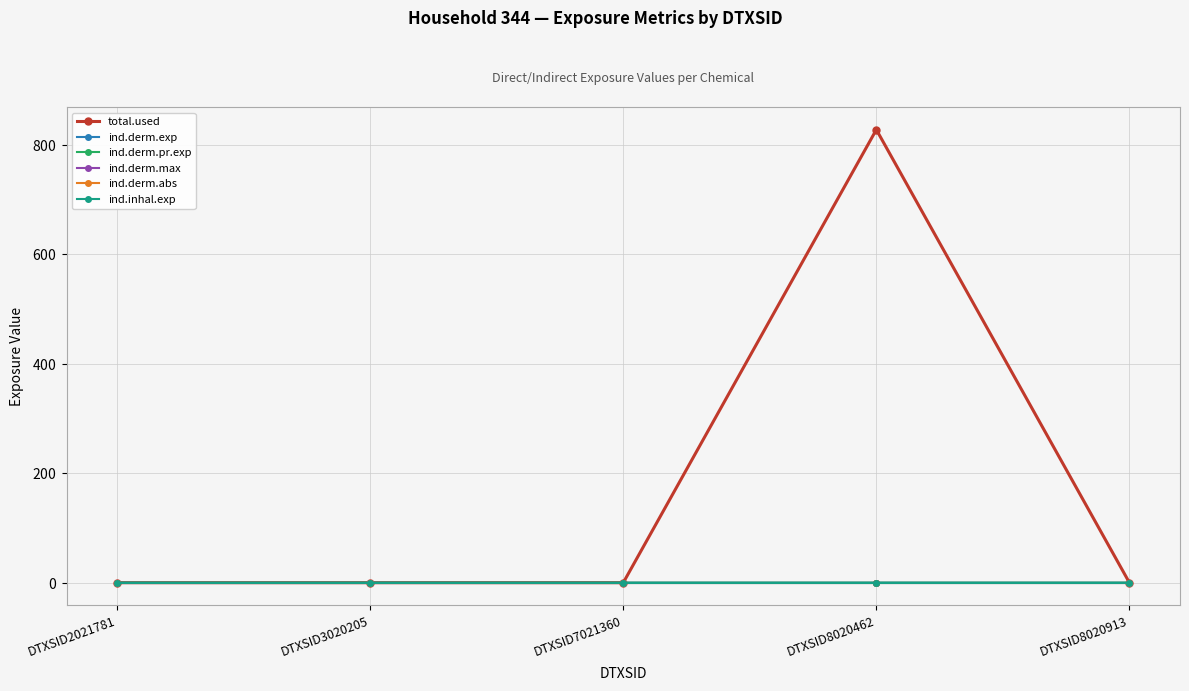

At which category does the chart reach its peak across all series?

DTXSID8020462